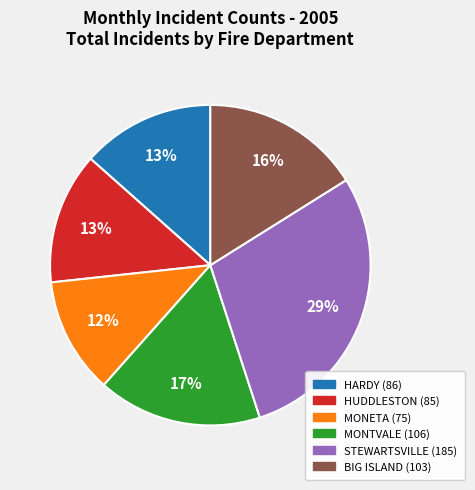

To the nearest percent, what is the average slice percentage?

17%